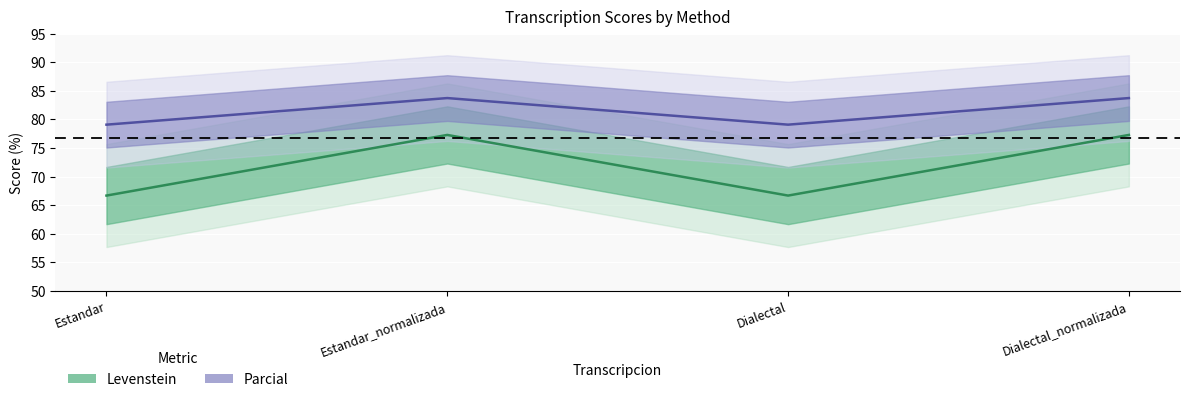

How many categories are shown in the chart?

4